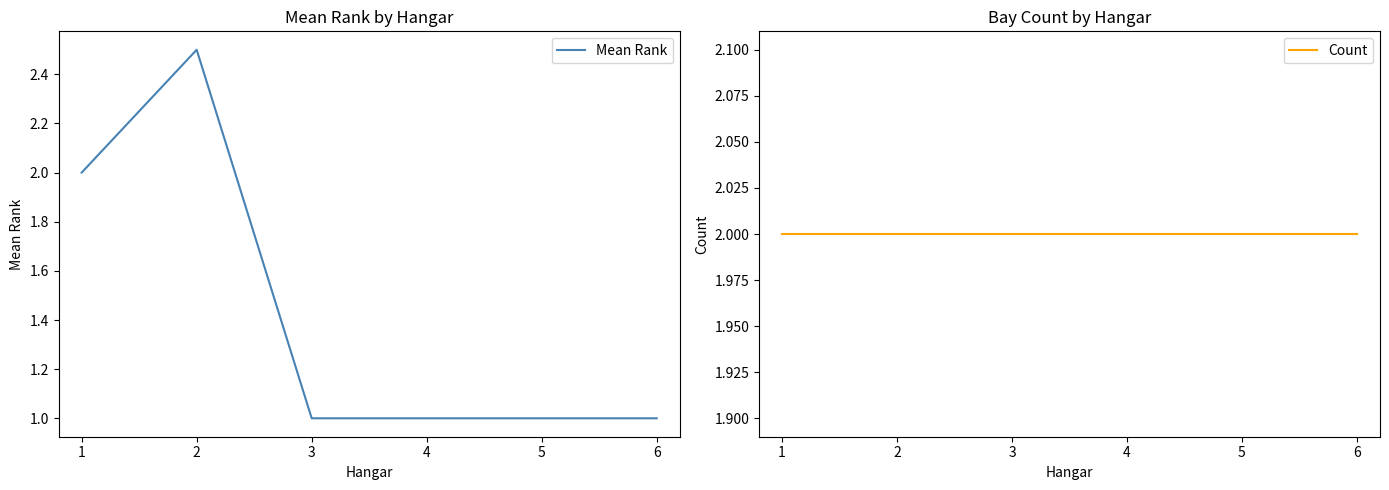

The value of Mean Rank at 4 is 1.0. True or false?

True